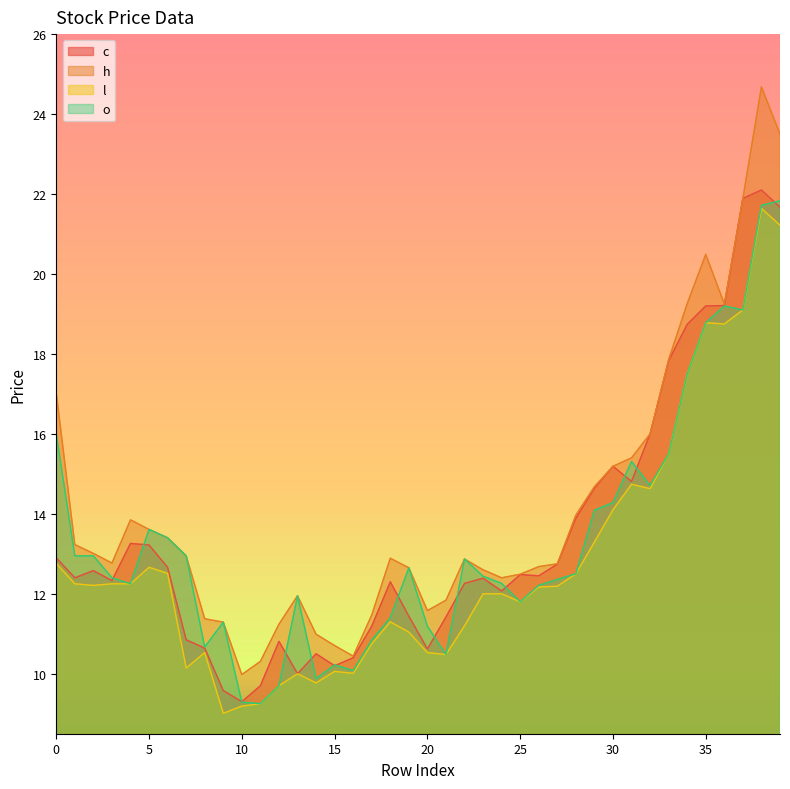

Which series has the widest spread of values?

h